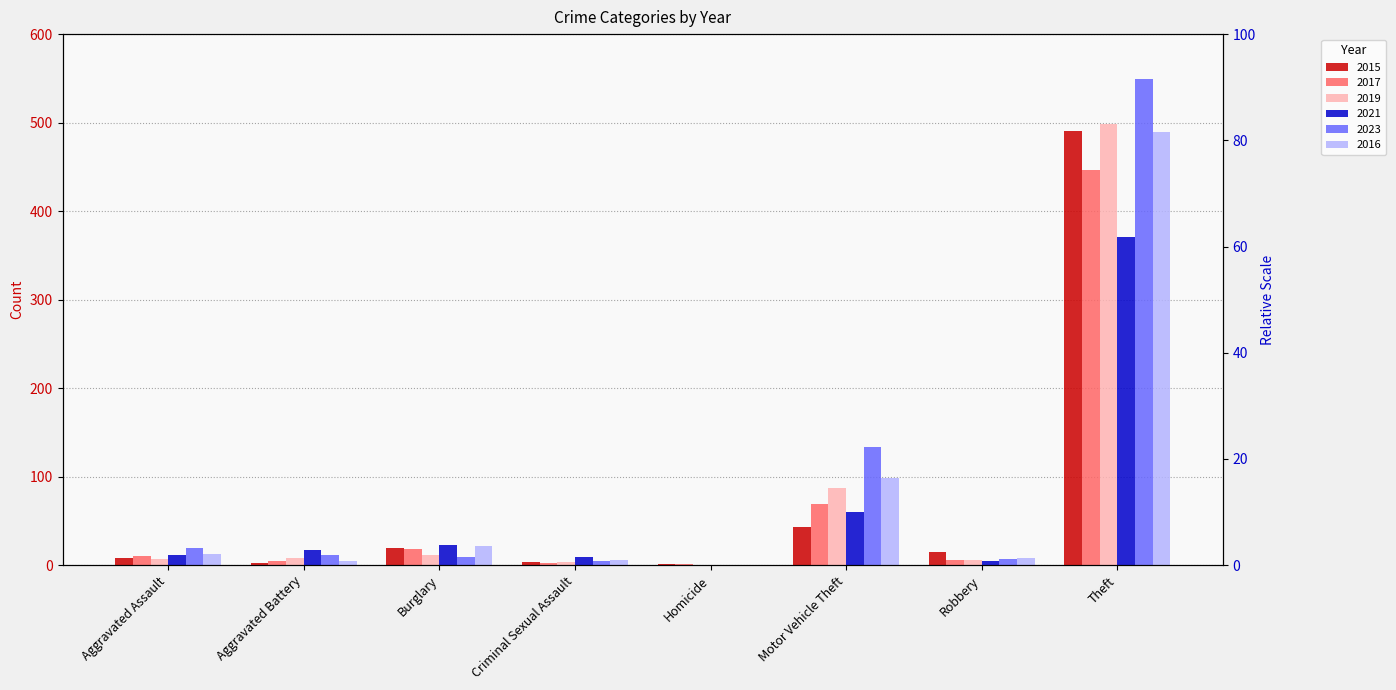

Rank the series by their maximum value, from lowest to highest.

2021, 2017, 2016, 2015, 2019, 2023